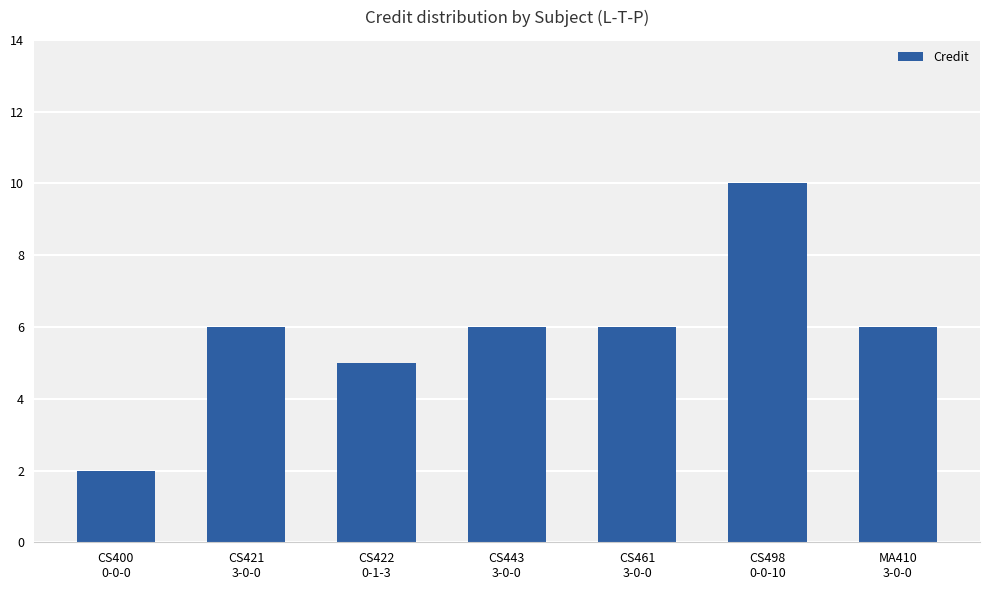

What is the difference between the values at CS461
3-0-0 and CS498
0-0-10?

4